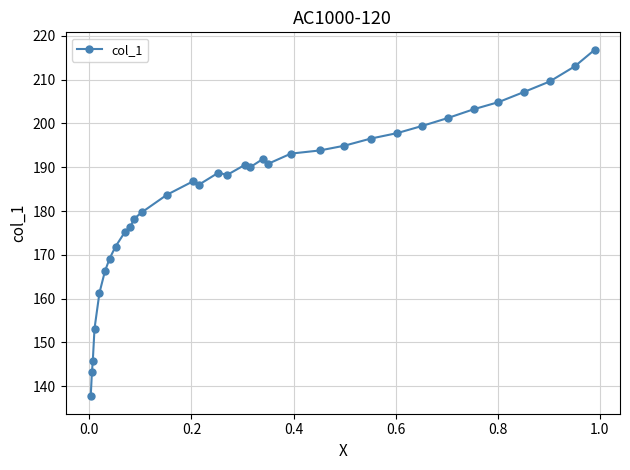

What is the maximum value shown in the chart?

216.9